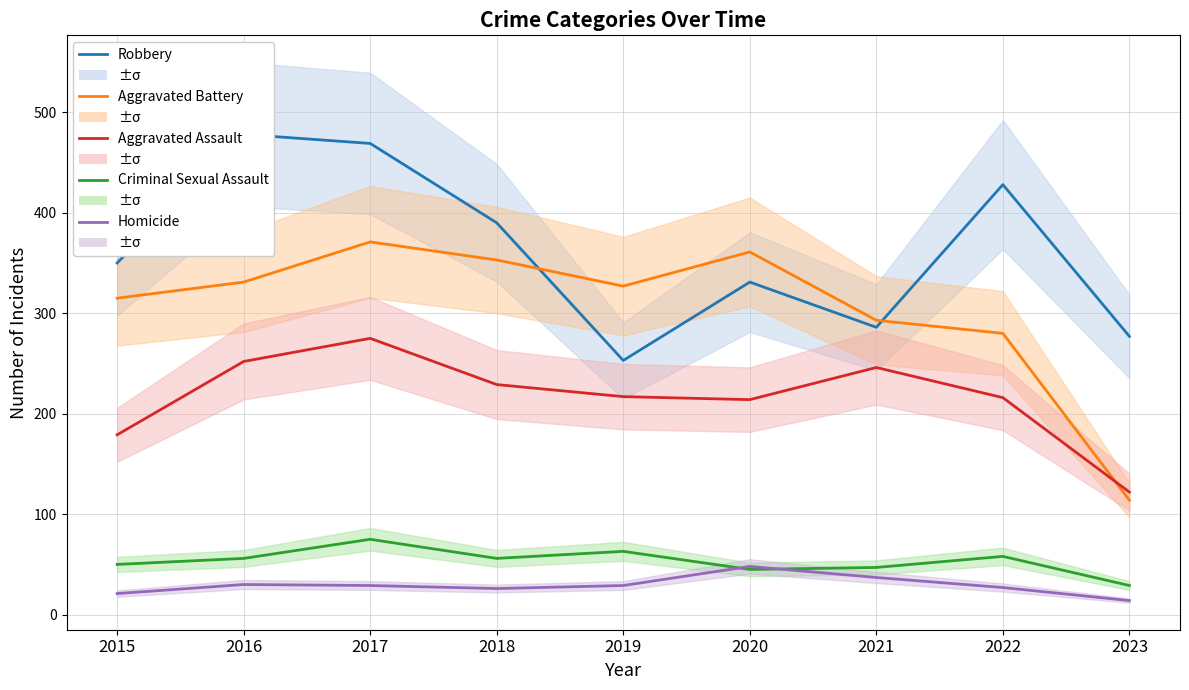

What is the difference between the Aggravated Battery values at 2015 and 2016?

16